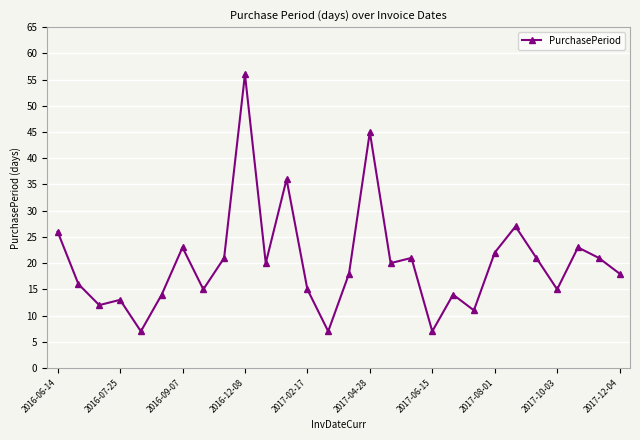

Does the chart have visible grid lines?

Yes